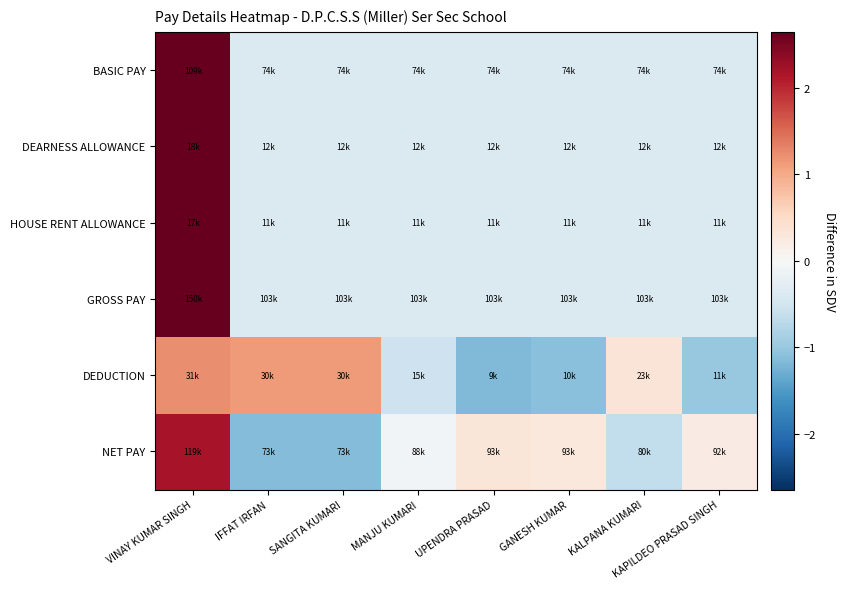

What is the spread (max minus min) of values at KAPILDEO PRASAD SINGH?

1.2